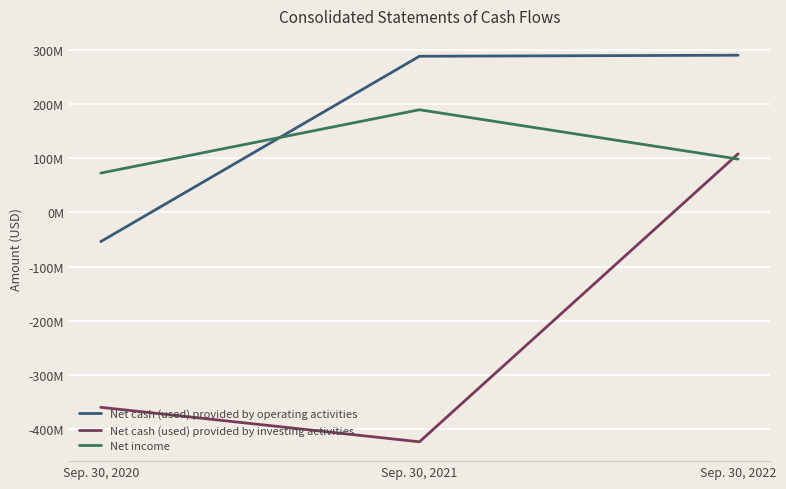

What is the value of the Net cash (used) provided by investing activities point at the 1st from the left?

-359800000